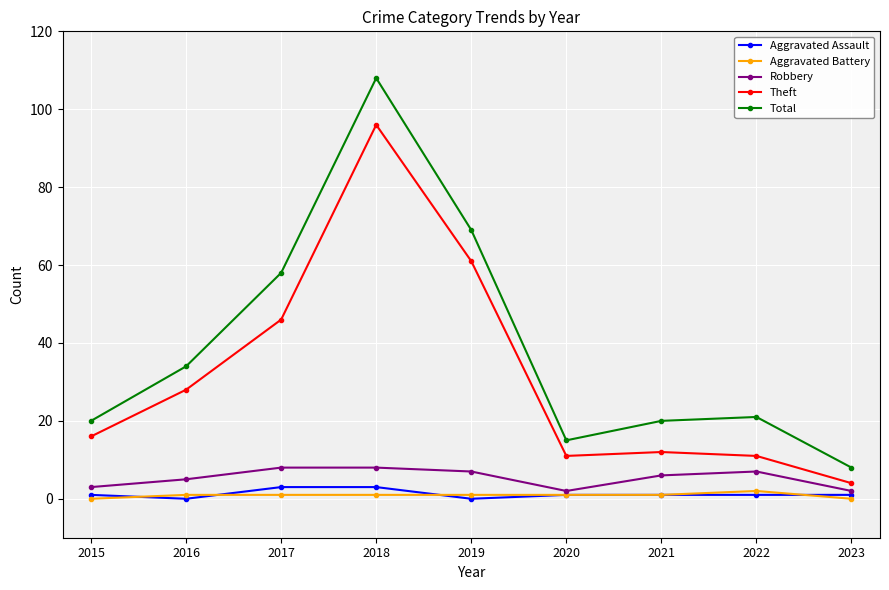

What are all the series names shown in the legend?

Aggravated Assault, Aggravated Battery, Robbery, Theft, Total